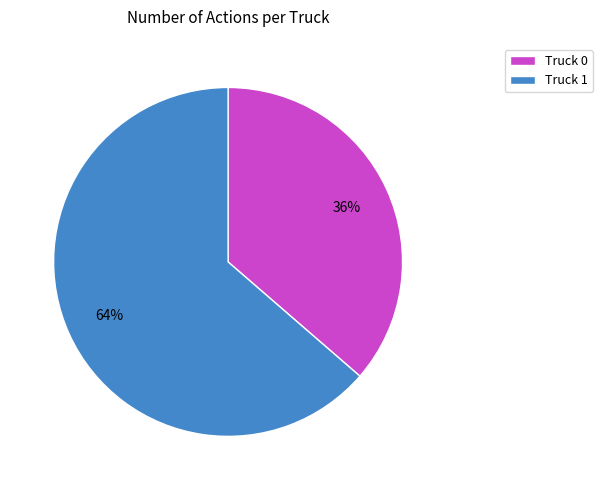

To the nearest percent, what is the average slice percentage?

50%